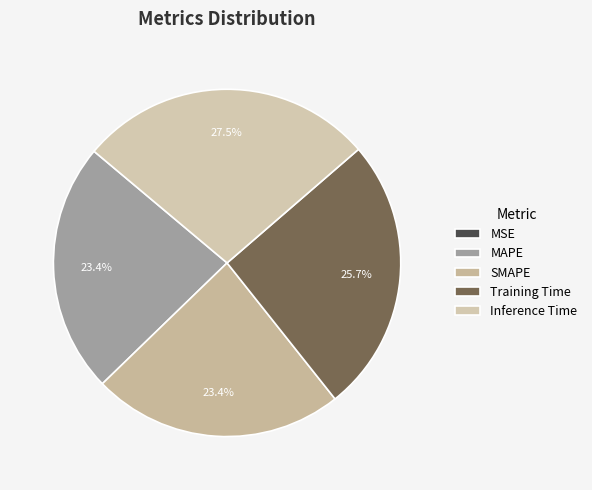

Does MAPE account for over 50% of the chart?

No